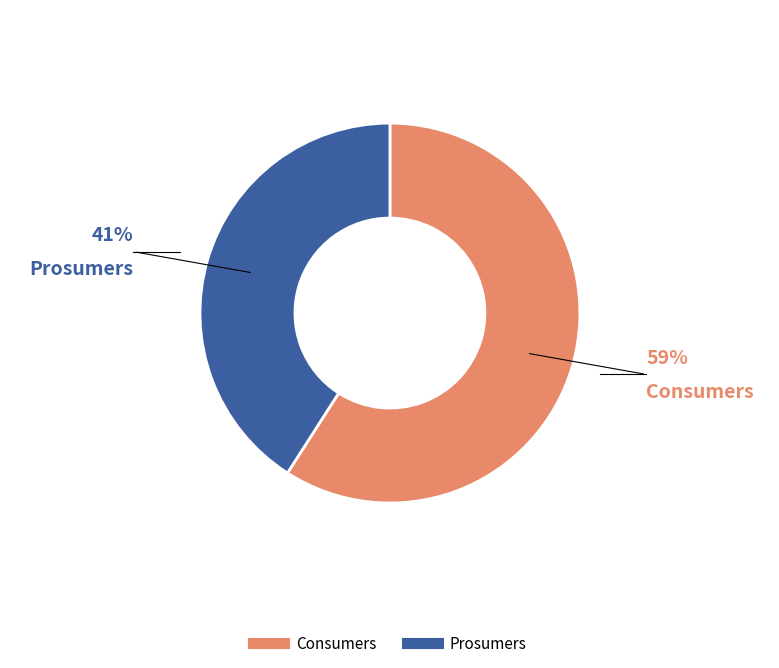

Is there a majority slice in this chart?

Yes